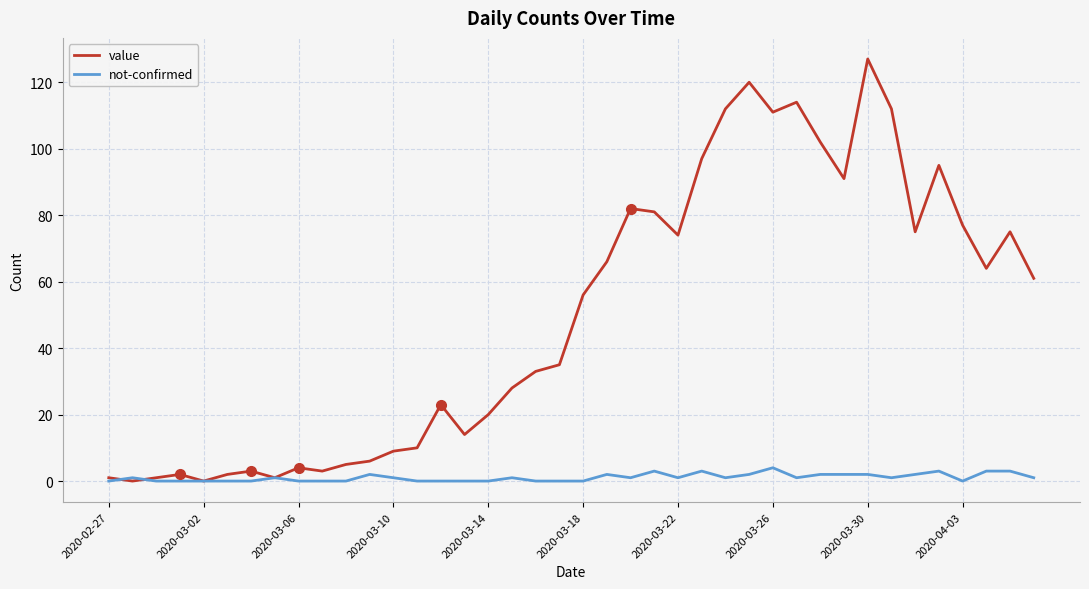

Which series has the widest spread of values?

value